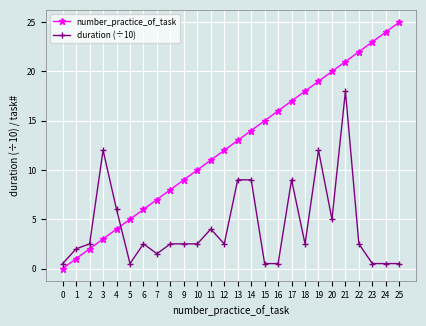

Reading right to left, extract all data points from this chart.

number_practice_of_task: 25=25.0	24=24.0	23=23.0	22=22.0	21=21.0	20=20.0	19=19.0	18=18.0	17=17.0	16=16.0	15=15.0	14=14.0	13=13.0	12=12.0	11=11.0	10=10.0	9=9.0	8=8.0	7=7.0	6=6.0	5=5.0	4=4.0	3=3.0	2=2.0	1=1.0	0=0.0
duration (÷10): 25=0.5	24=0.5	23=0.5	22=2.5	21=18.0	20=5.0	19=12.0	18=2.5	17=9.0	16=0.5	15=0.5	14=9.0	13=9.0	12=2.5	11=4.0	10=2.5	9=2.5	8=2.5	7=1.5	6=2.5	5=0.5	4=6.0	3=12.0	2=2.5	1=2.0	0=0.5